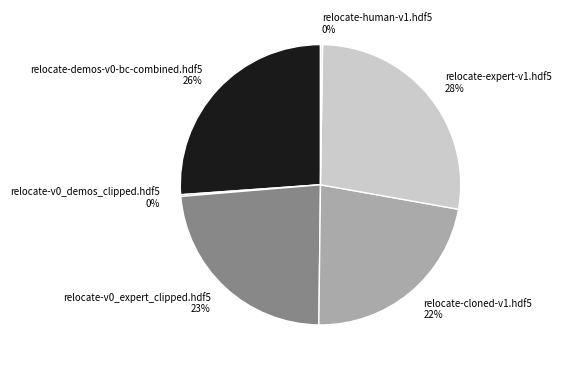

Is there a majority slice in this chart?

No